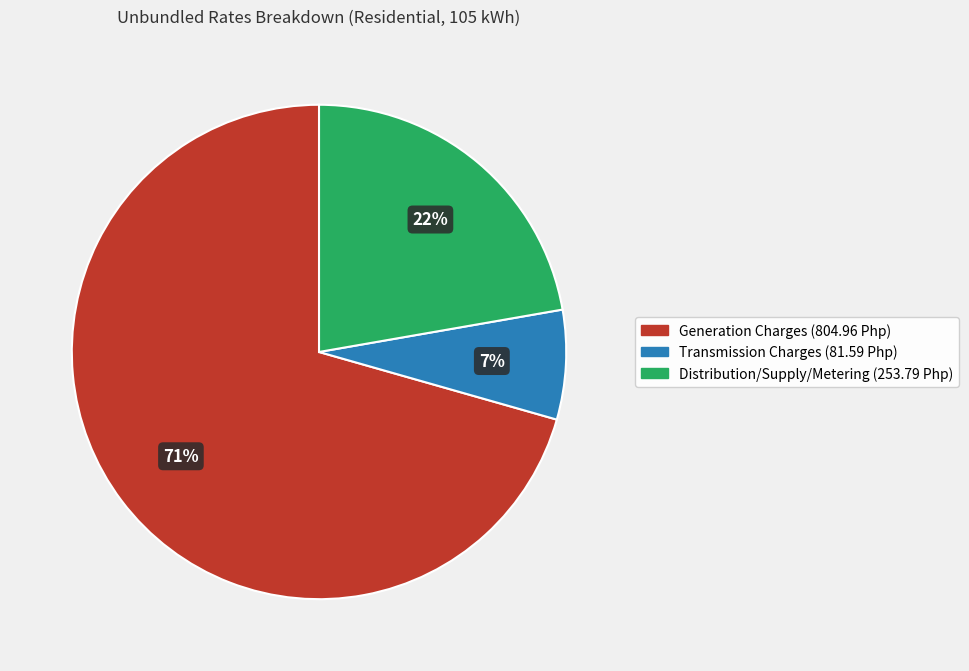

To the nearest percent, what is the average slice percentage?

33%